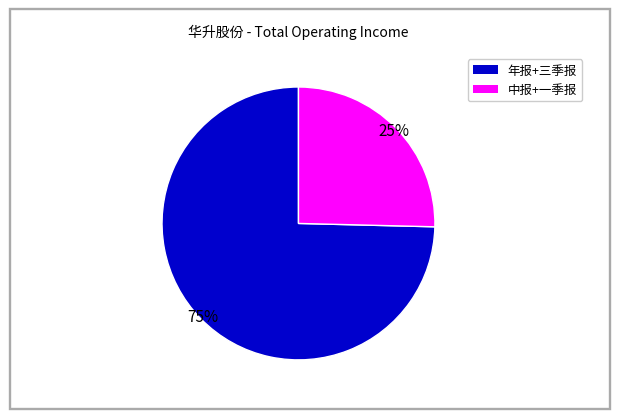

Does any single category account for the majority?

Yes